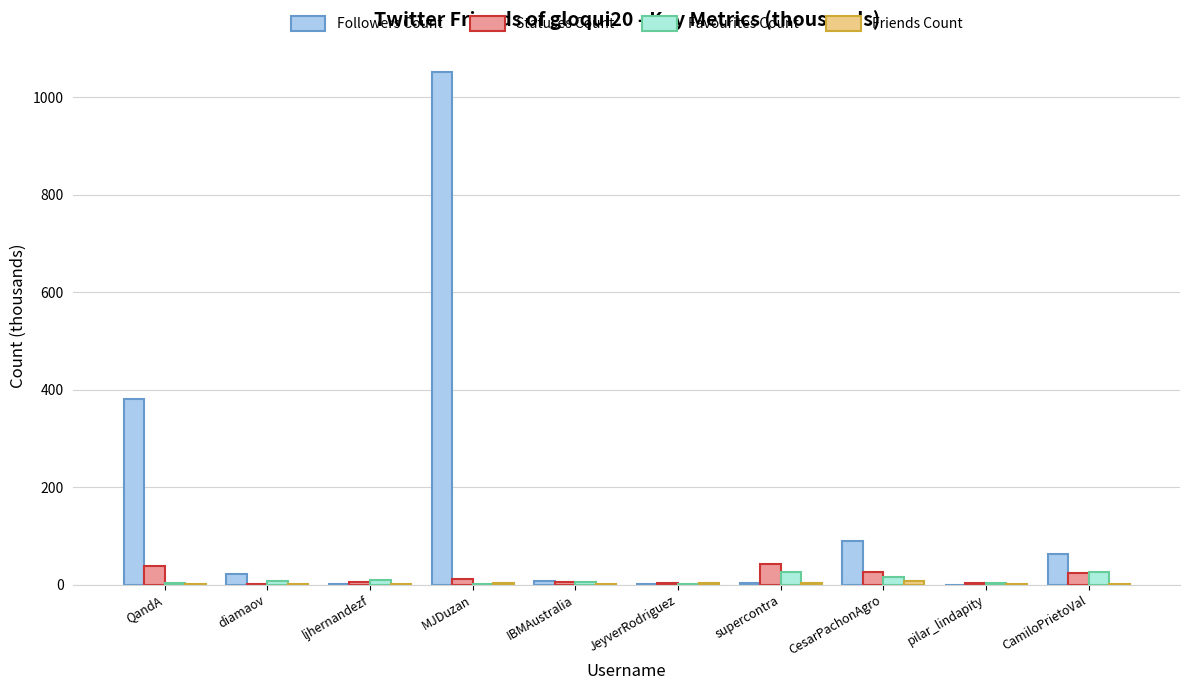

What is the difference between the maximum and minimum values in the Friends Count series?

6.3